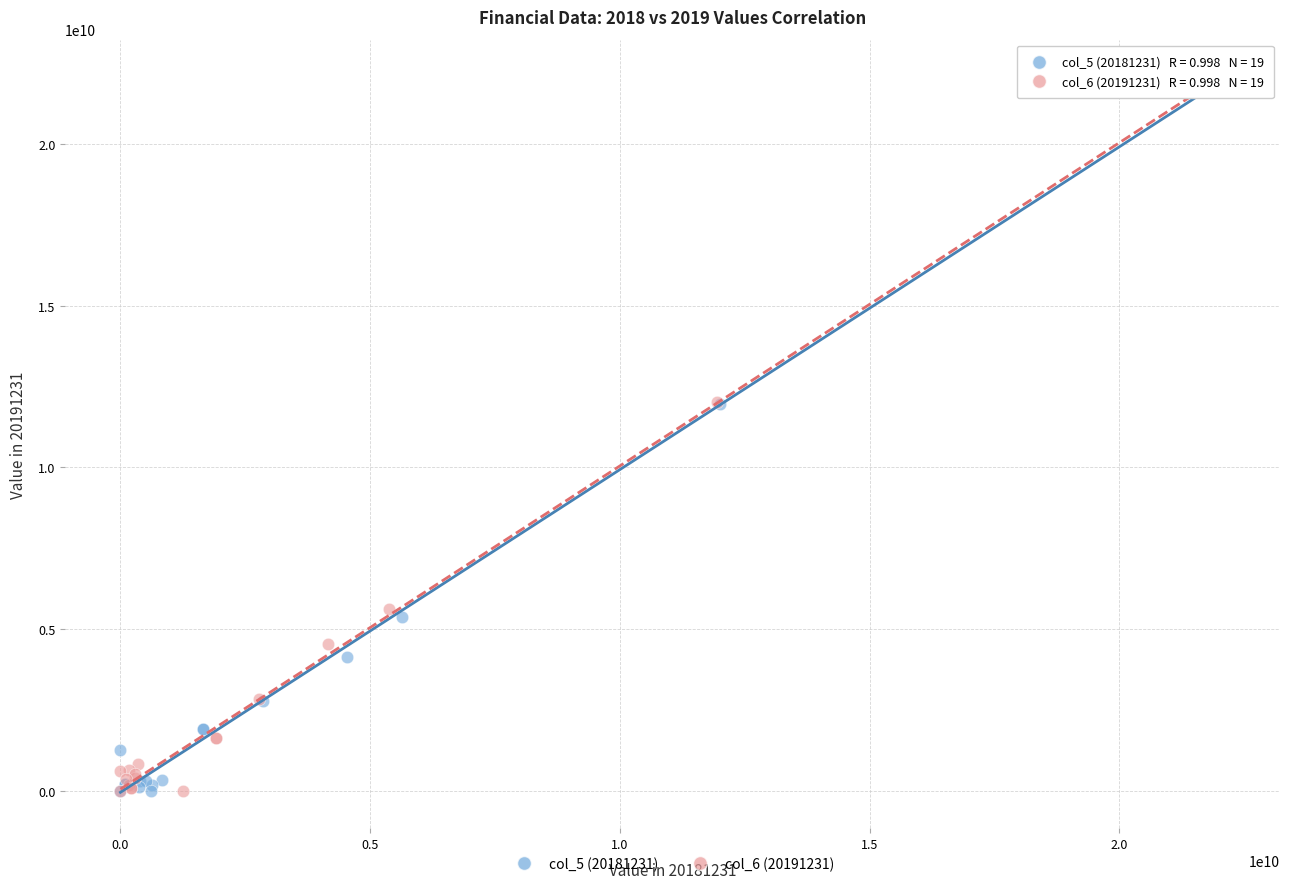

What are all the series names shown in the legend?

col_5 (20181231), col_6 (20191231)